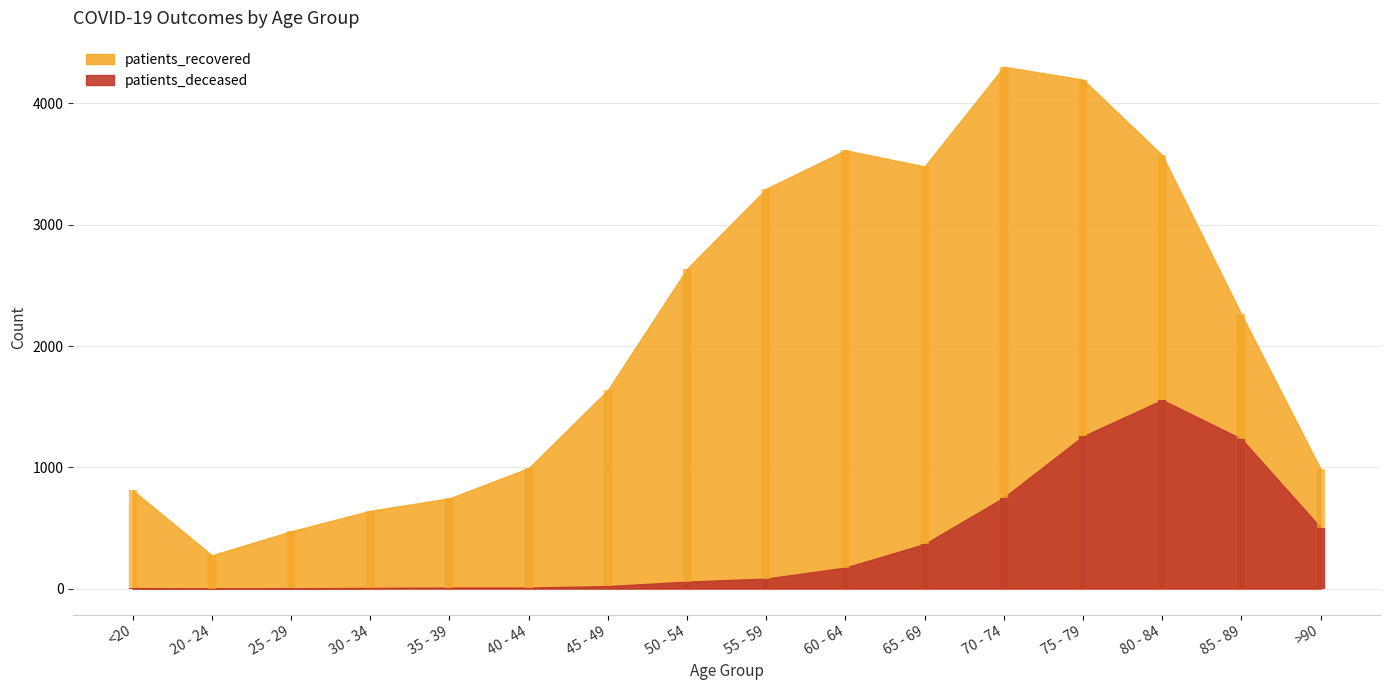

True or false: patients_recovered and patients_deceased intersect in this chart.

False